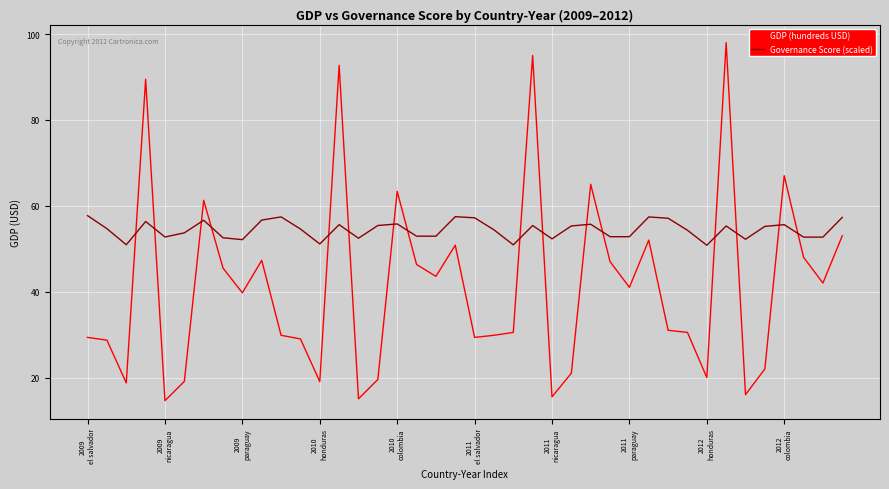

Which series has the largest total across all categories?

Governance Score (scaled)